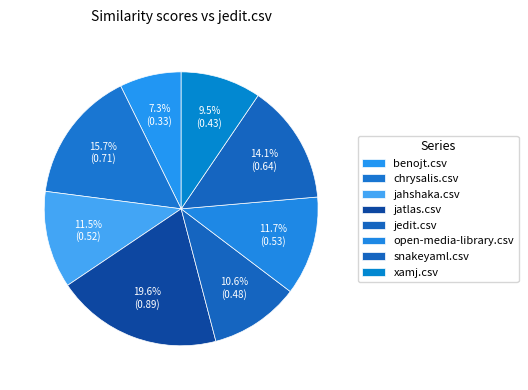

Do chrysalis.csv and snakeyaml.csv together represent more than half of the pie?

No